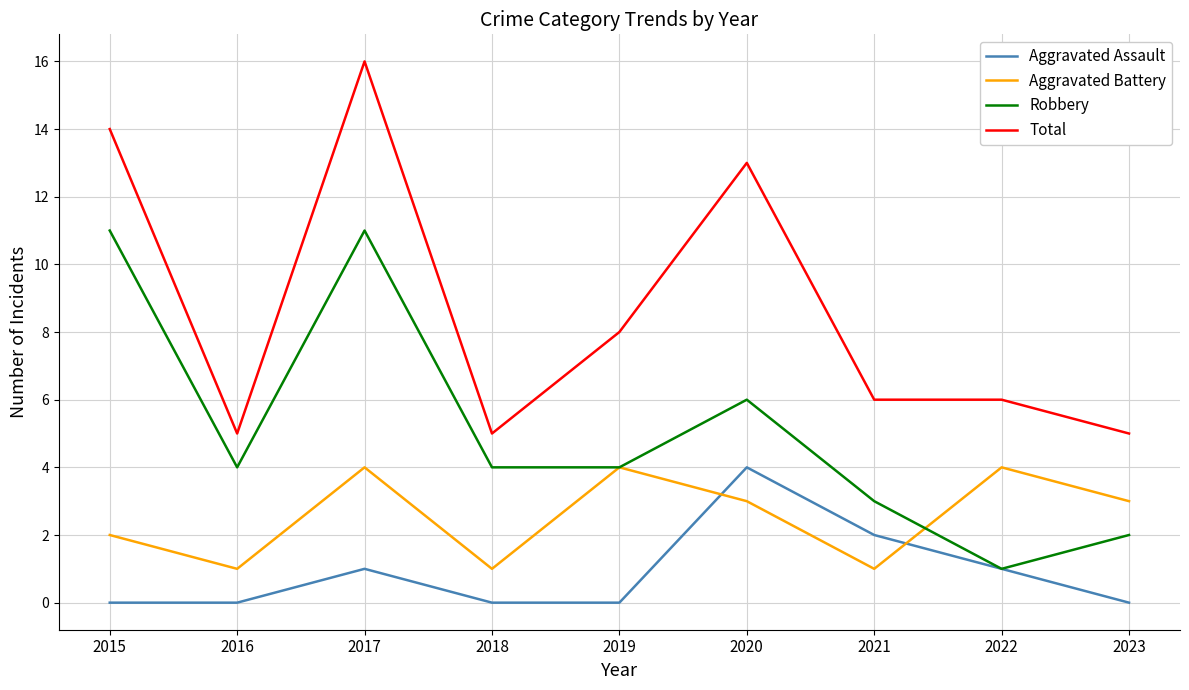

True or false: Aggravated Battery and Total cross at least once.

False